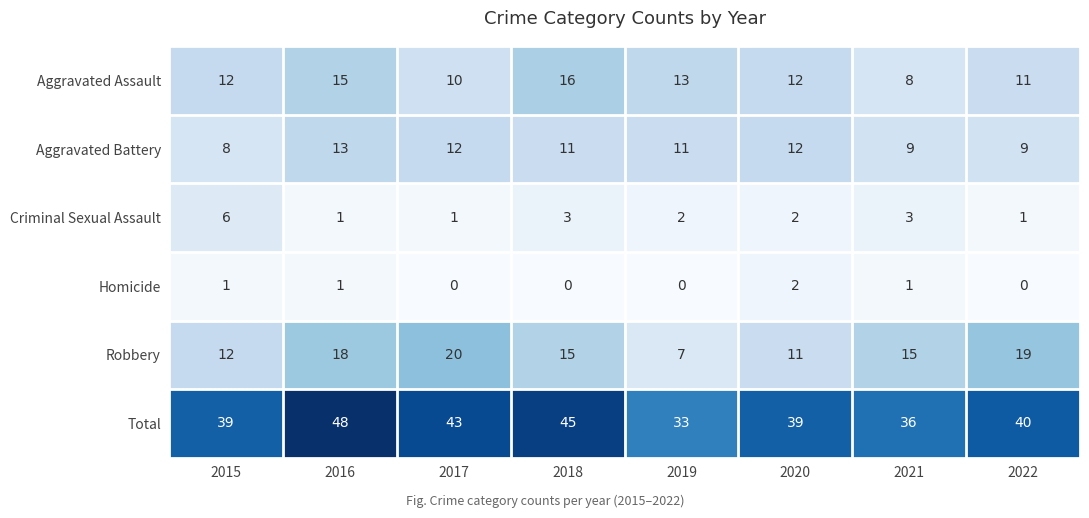

At which category is the sum across all series the highest?

2016